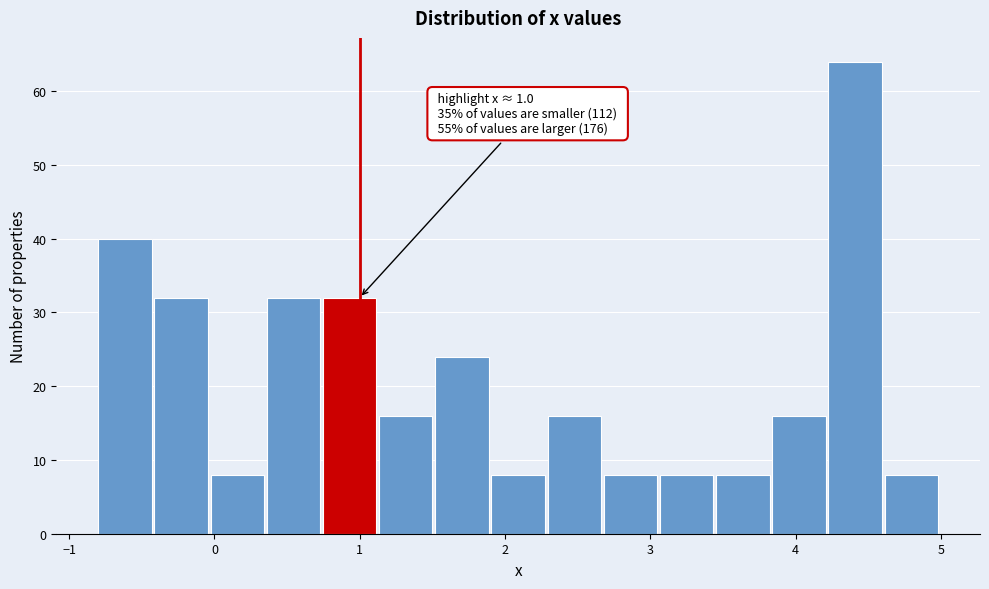

Read against the x-axis, roughly where is the centre of the tallest bar?

4.4